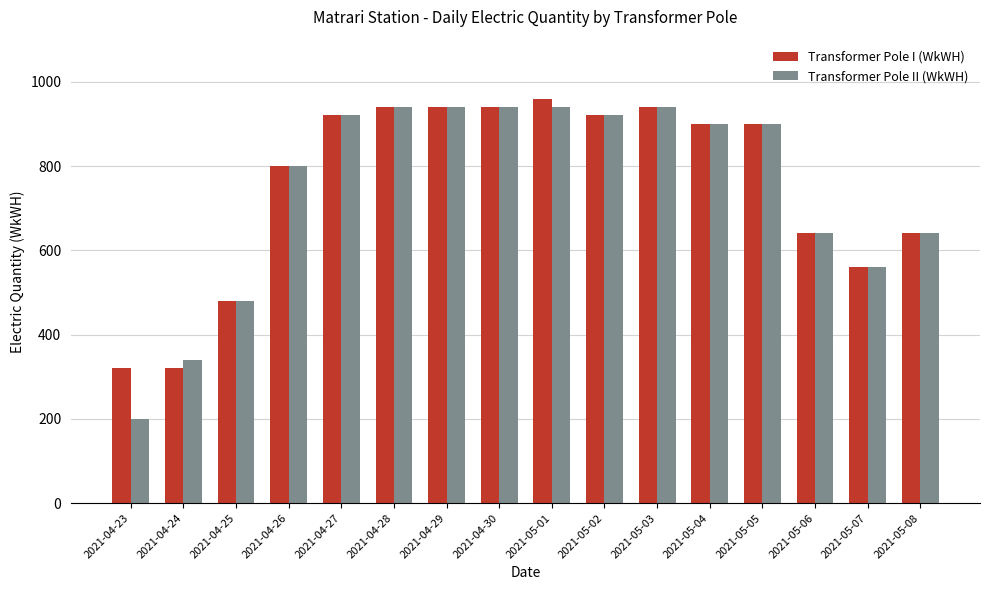

Reading left to right, transcribe all the data shown in this chart.

Transformer Pole I (WkWH): 320	320	480	800	920	940	940	940	960	920	940	900	900	640	560	640
Transformer Pole II (WkWH): 200	340	480	800	920	940	940	940	940	920	940	900	900	640	560	640